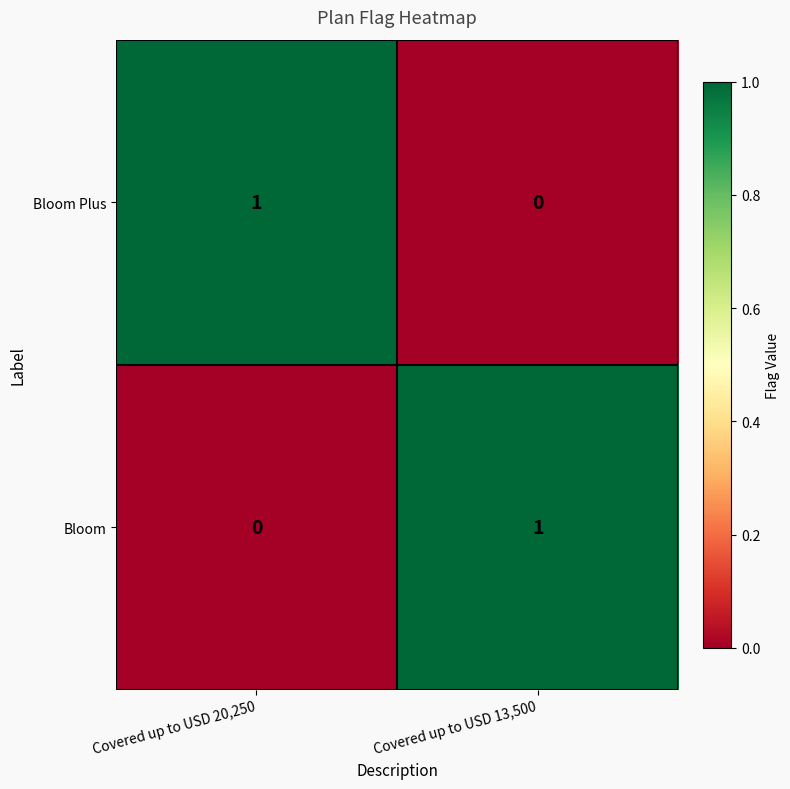

Is it true that Bloom equals 1 at Covered up to USD 20,250?

False